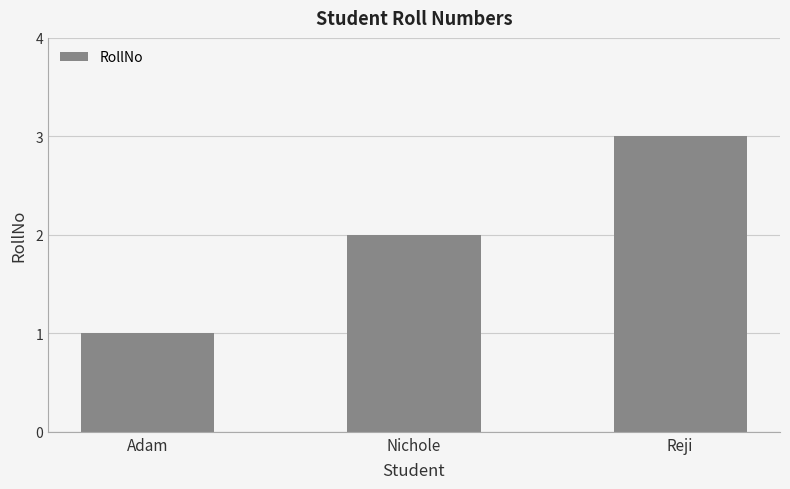

The value at Nichole is 2. True or false?

True